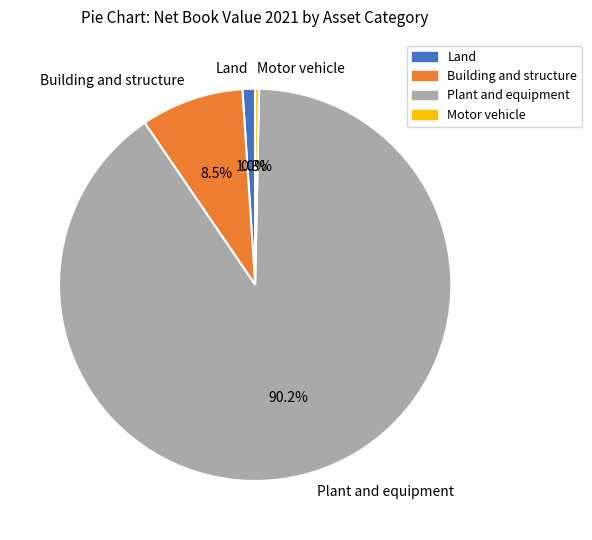

To the nearest percent, what is the average slice percentage?

25%